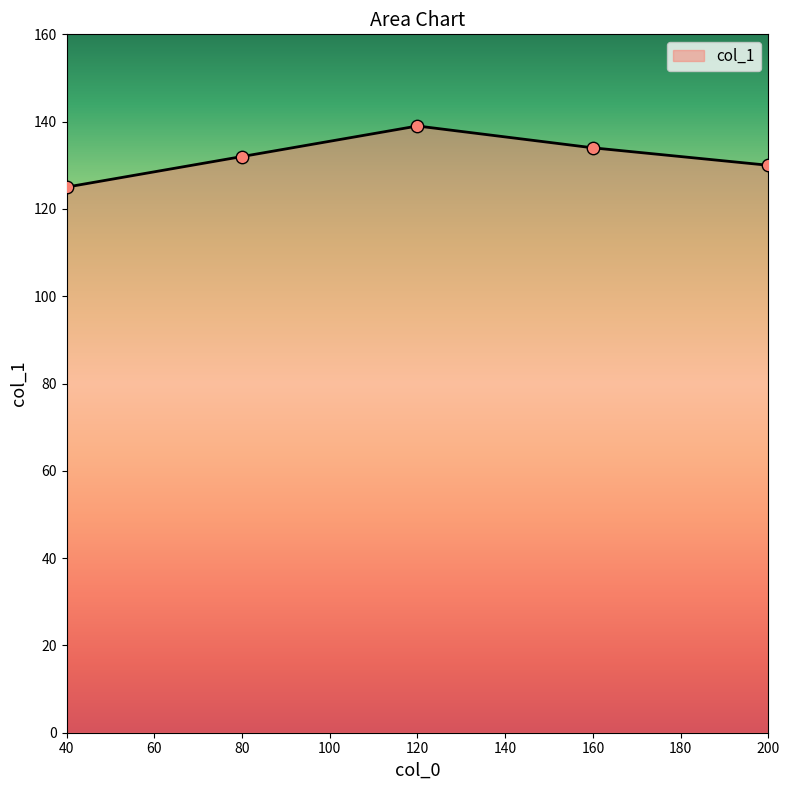

Between 80 and 200, which is larger?

80